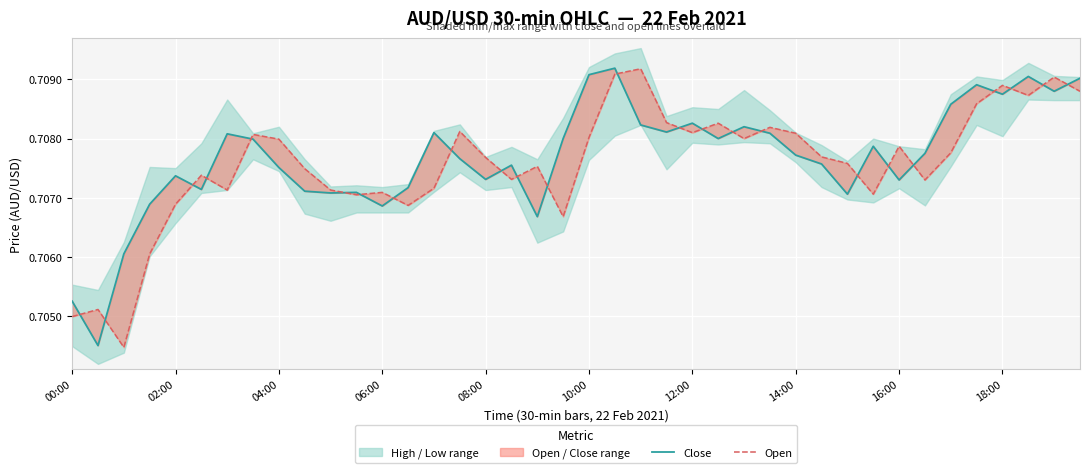

What value does the Close series have at 23?

0.7